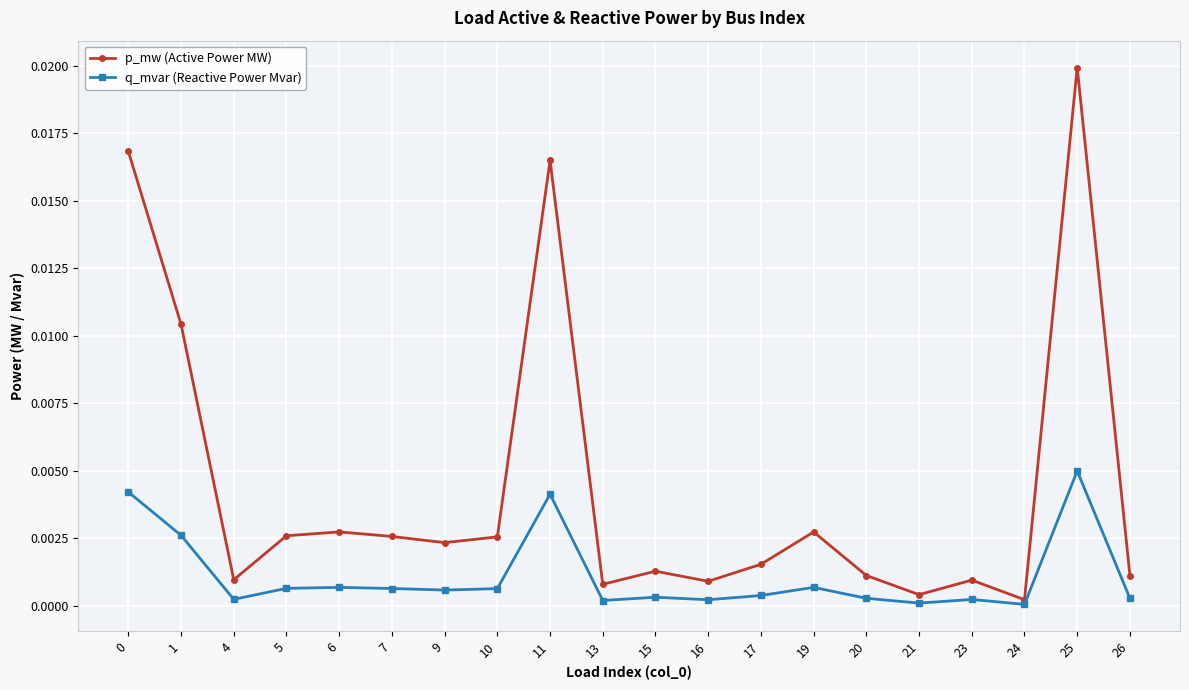

List the series in order of their peak value, lowest first.

q_mvar (Reactive Power Mvar), p_mw (Active Power MW)